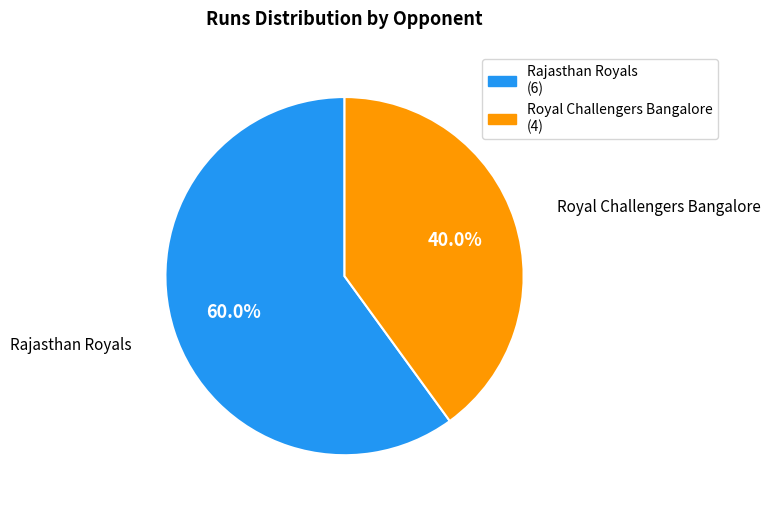

Count the number of slices in the pie.

2